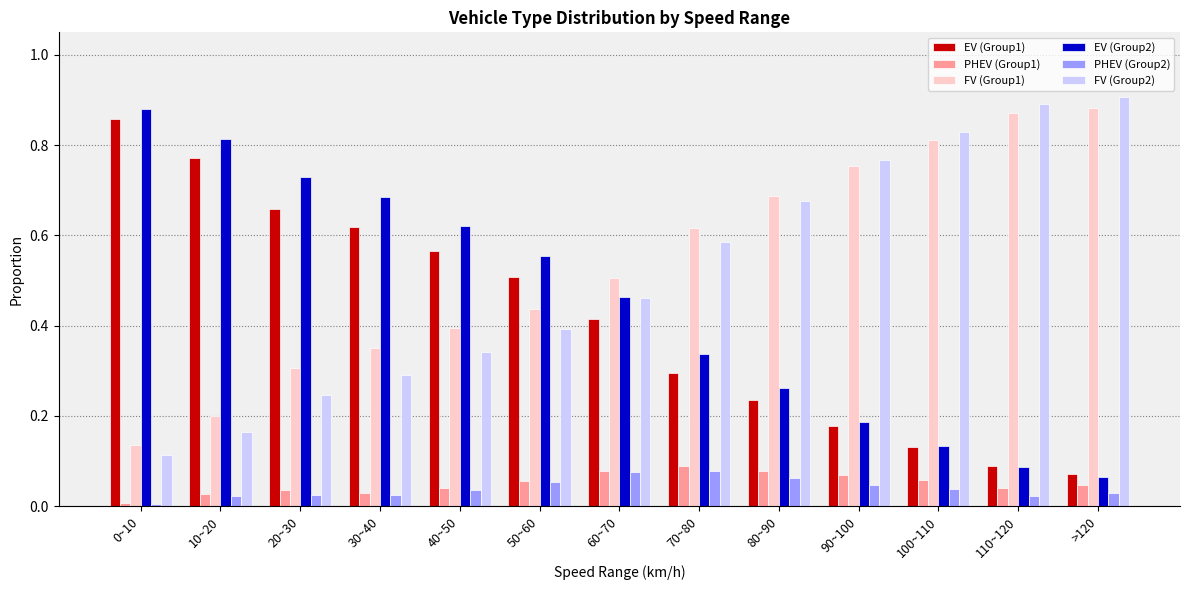

Which series has the largest range (max minus min)?

EV (Group2)